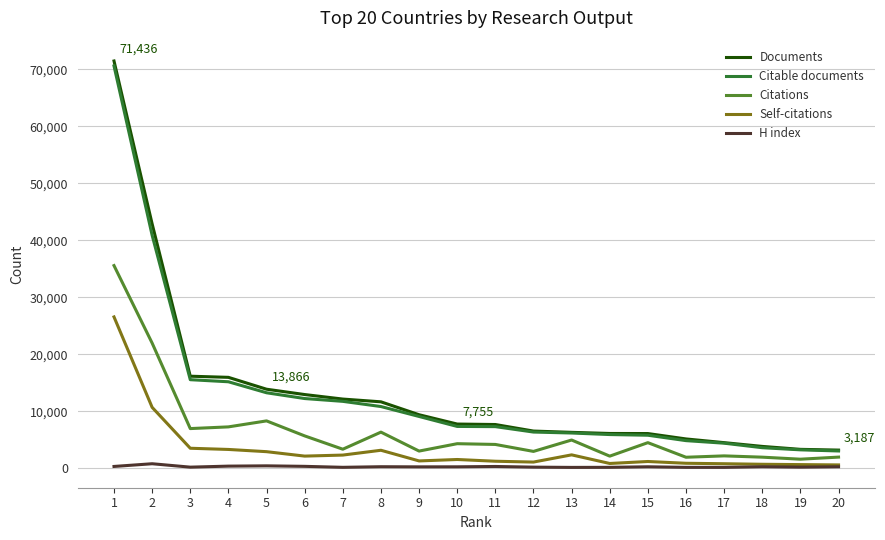

What is the lowest value of the Citable documents series?

3032